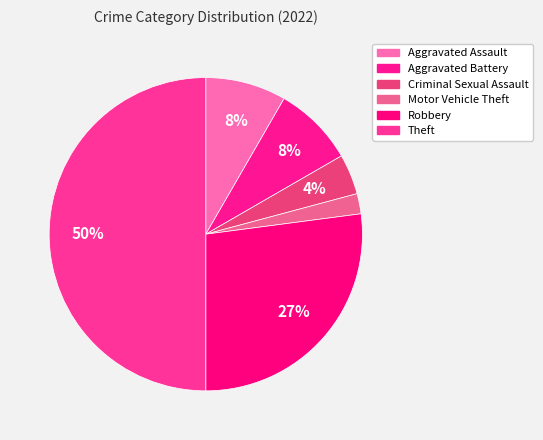

Is it true that Aggravated Assault is 1% of the pie?

False